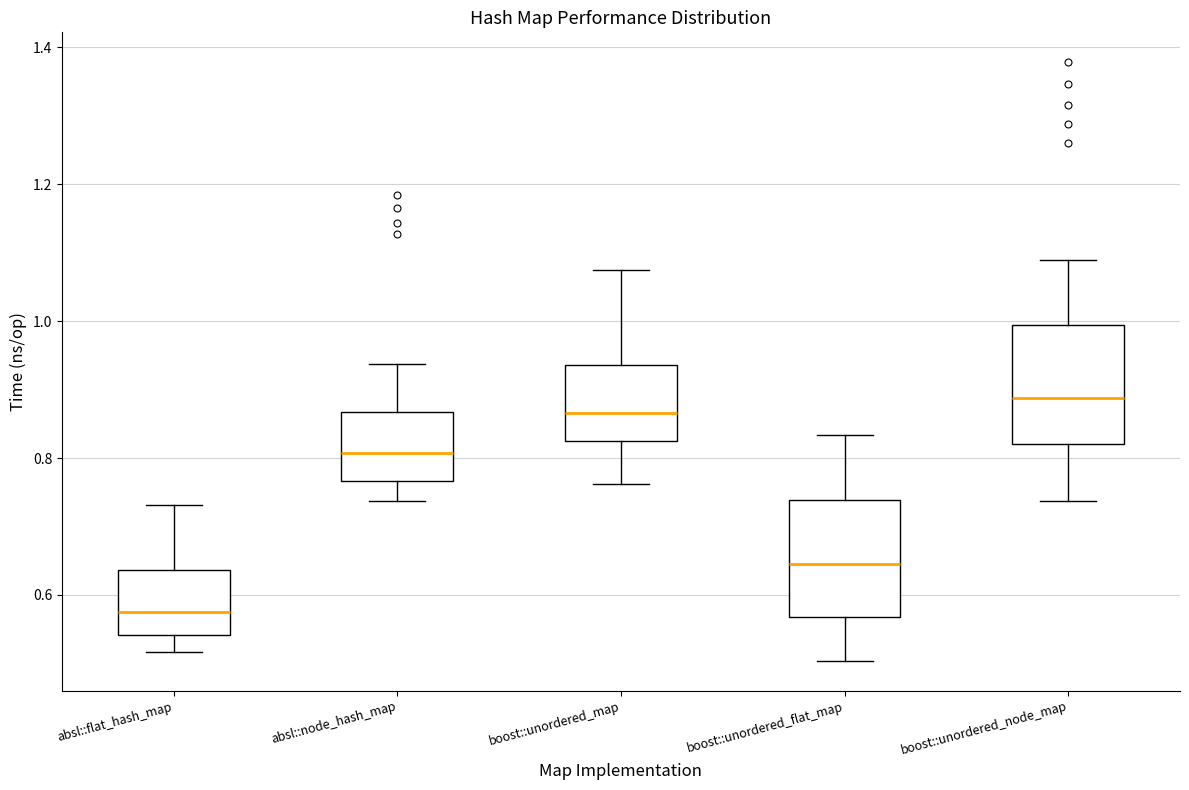

Reading left to right, read every box against the y-axis: the position of its median line, the range the box covers, and the ends of its whiskers. The values are not printed on the chart, so give them approximately, as read against the axis.

absl::flat_hash_map: median 0.58, box 0.54 to 0.64, whiskers 0.52 to 0.74
absl::node_hash_map: median 0.80, box 0.76 to 0.86, whiskers 0.74 to 0.94
boost::unordered_map: median 0.86, box 0.82 to 0.94, whiskers 0.76 to 1.08
boost::unordered_flat_map: median 0.64, box 0.56 to 0.74, whiskers 0.50 to 0.84
boost::unordered_node_map: median 0.88, box 0.82 to 1.00, whiskers 0.74 to 1.08